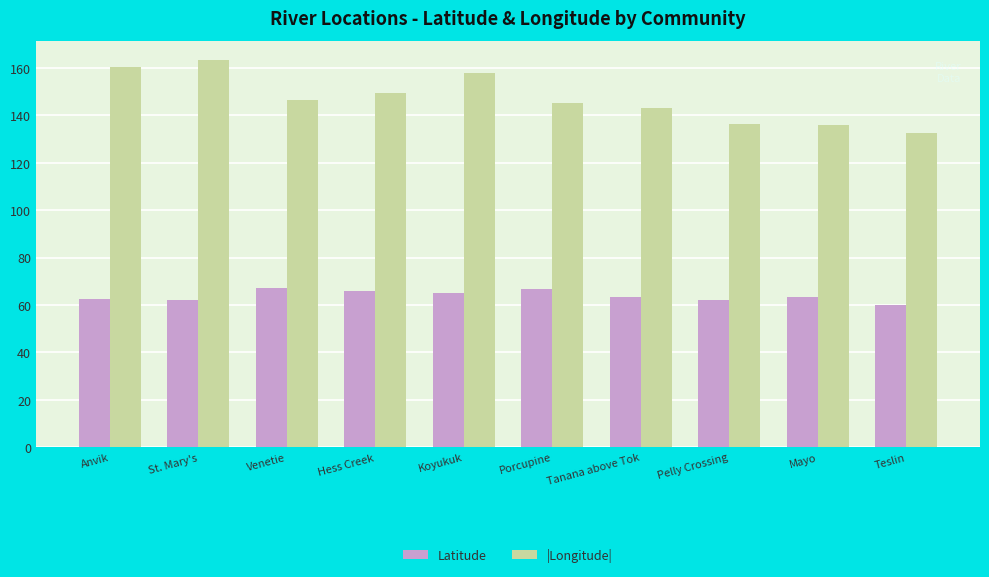

What is the approximate value of |Longitude| at Mayo?

135.9